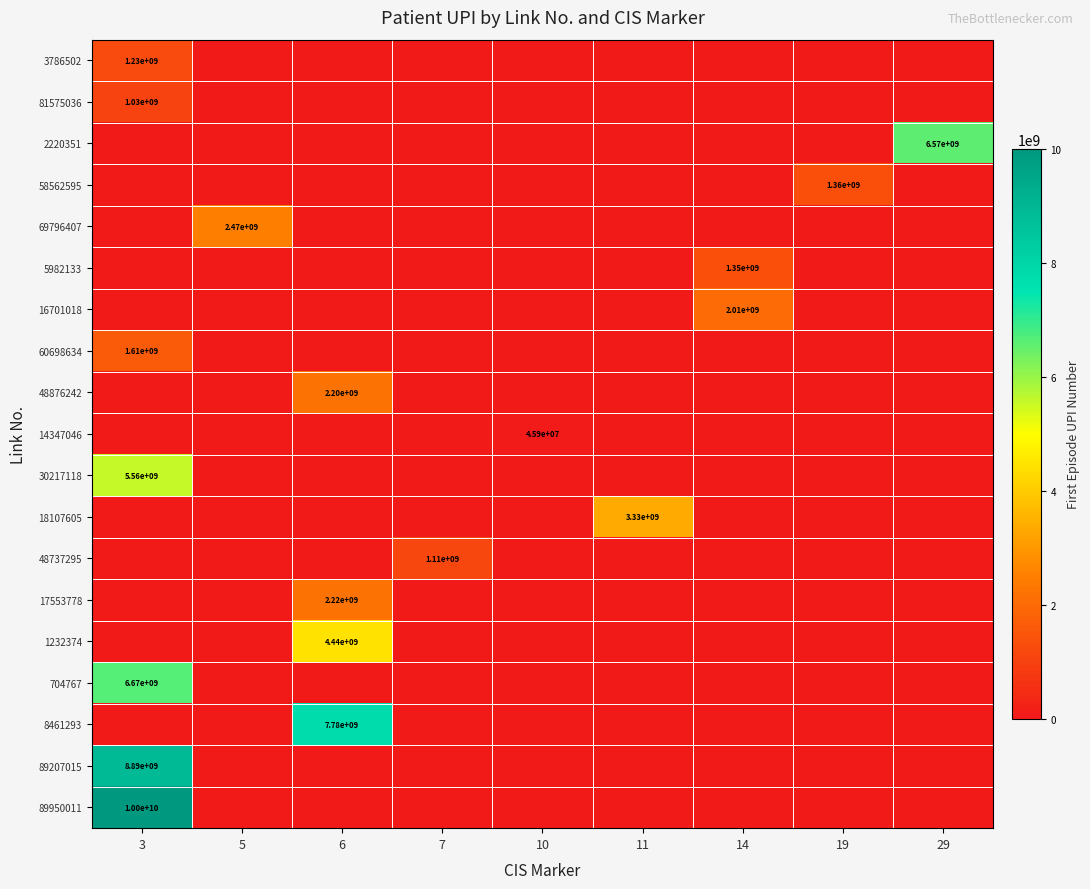

What is the difference between the maximum and minimum values in the 1232374 series?

4444444444